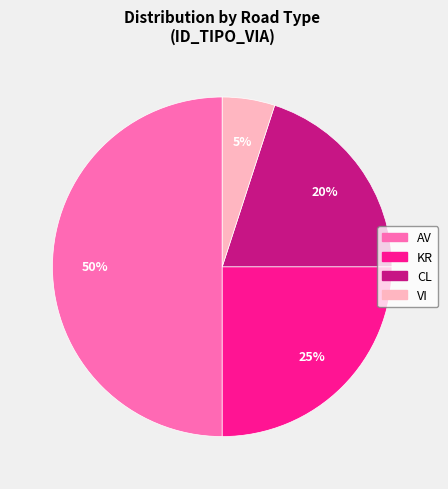

To the nearest percent, what is the difference between the largest and smallest slice percentages?

45%